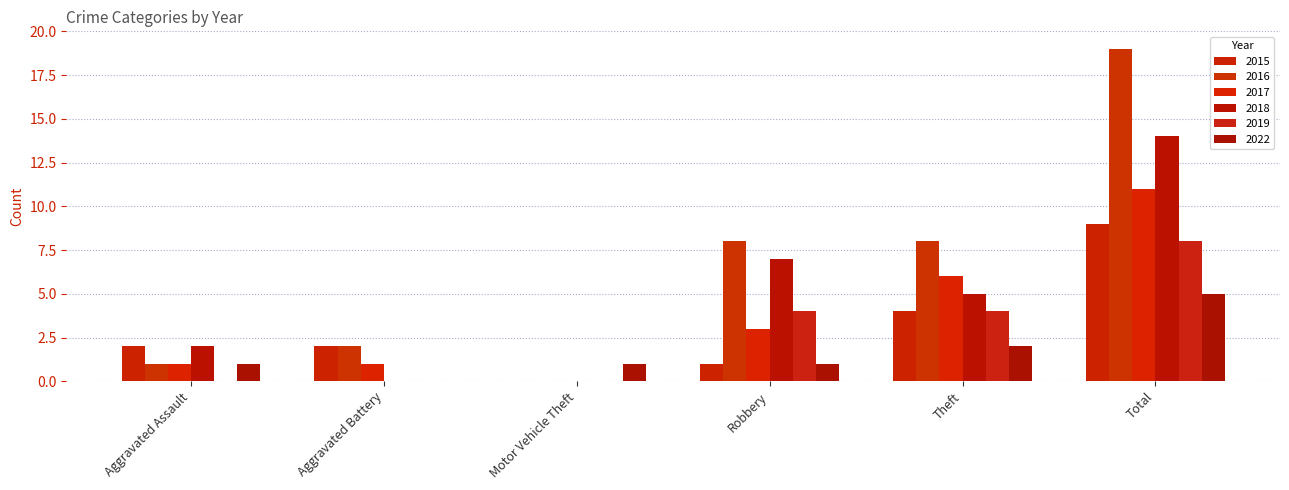

At which category is the sum across all series the highest?

Total